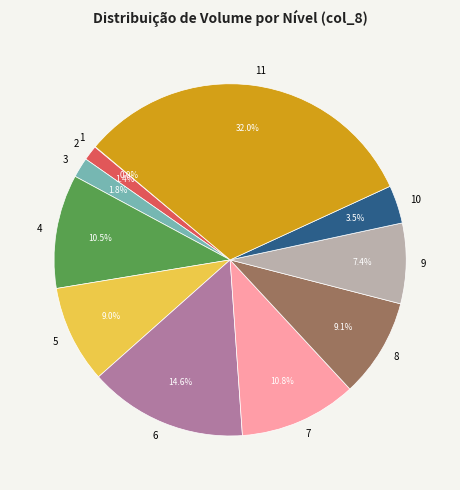

Which has a higher value, 4 or 5?

4